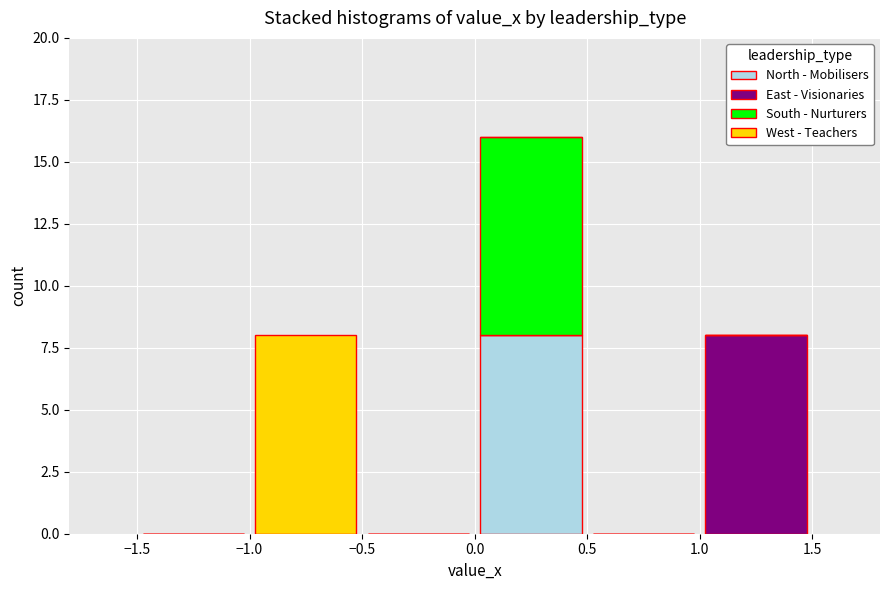

Reading left to right, list every stacked bar in this chart as the range it spans on the x-axis followed by its total height. The values are not printed on the chart, so give them approximately, as read against the axis.

-1.5 to -1.0: 0
-1.0 to -0.5: 8
-0.5 to 0.0: 0
0.0 to 0.5: 16
0.5 to 1.0: 0
1.0 to 1.5: 8